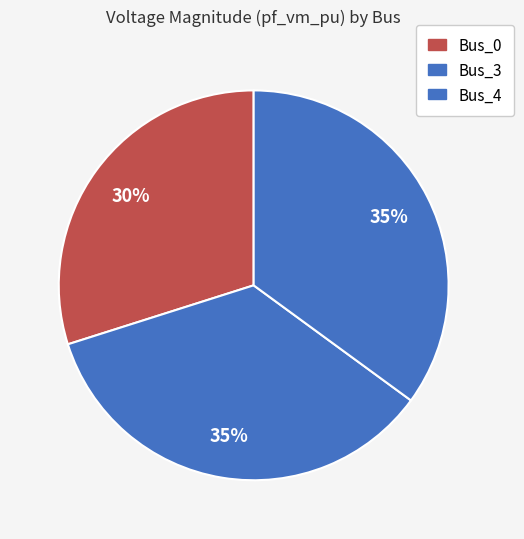

How many slices are in this pie chart?

3